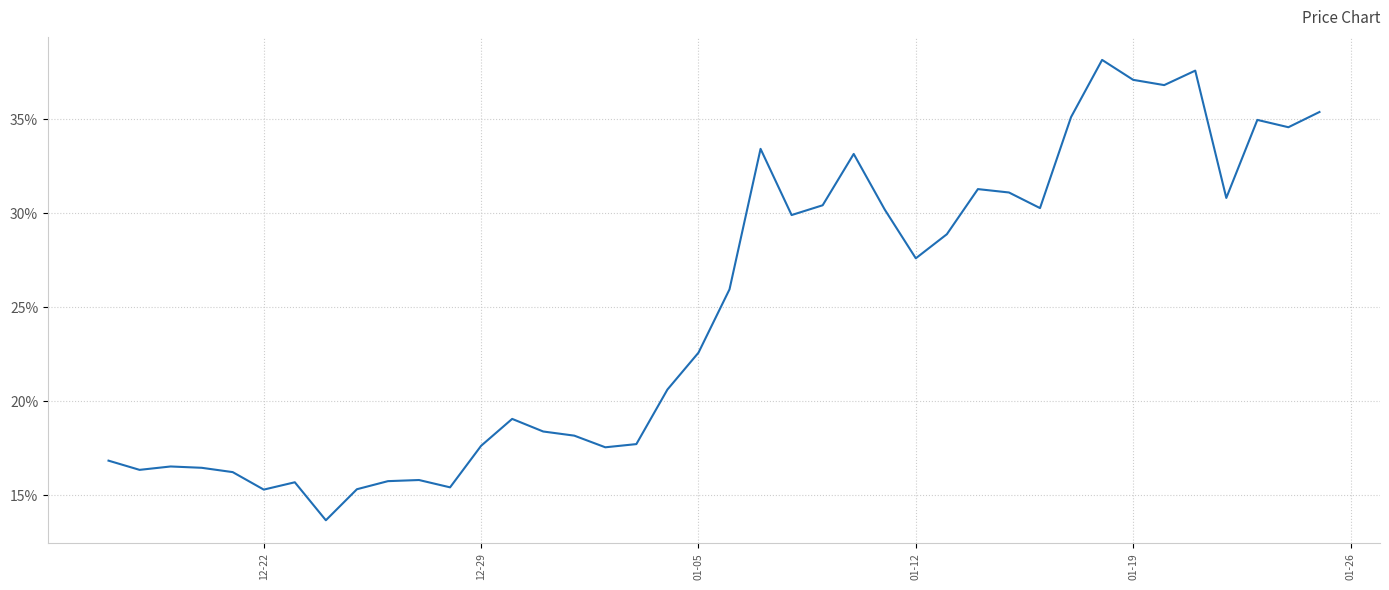

Does the chart have visible grid lines?

Yes